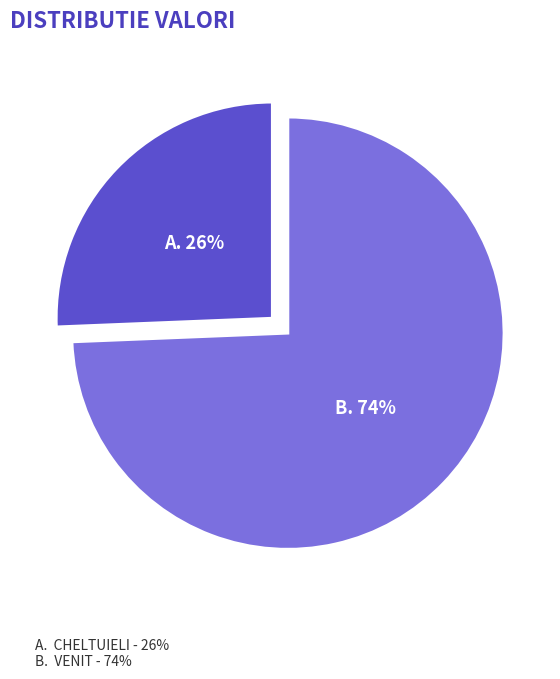

To the nearest percent, what is the average slice percentage?

50%